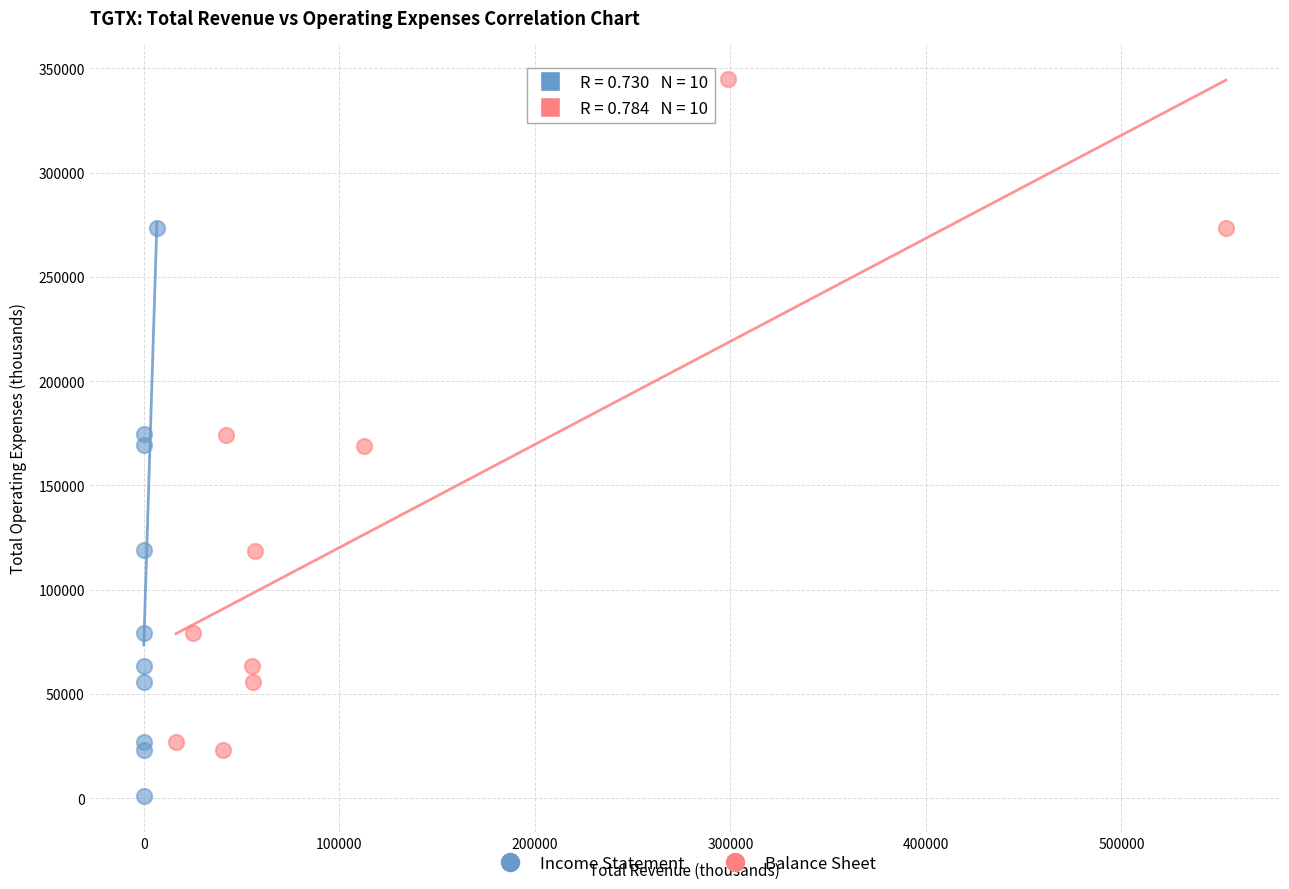

What are all the series names shown in the legend?

Income Statement, Balance Sheet